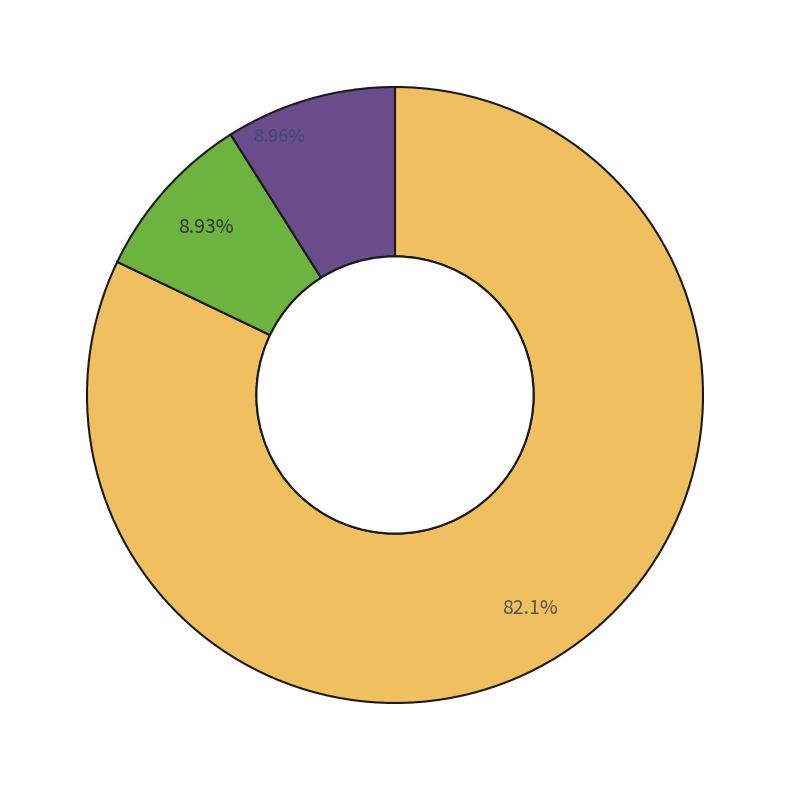

Does any single category account for the majority?

Yes